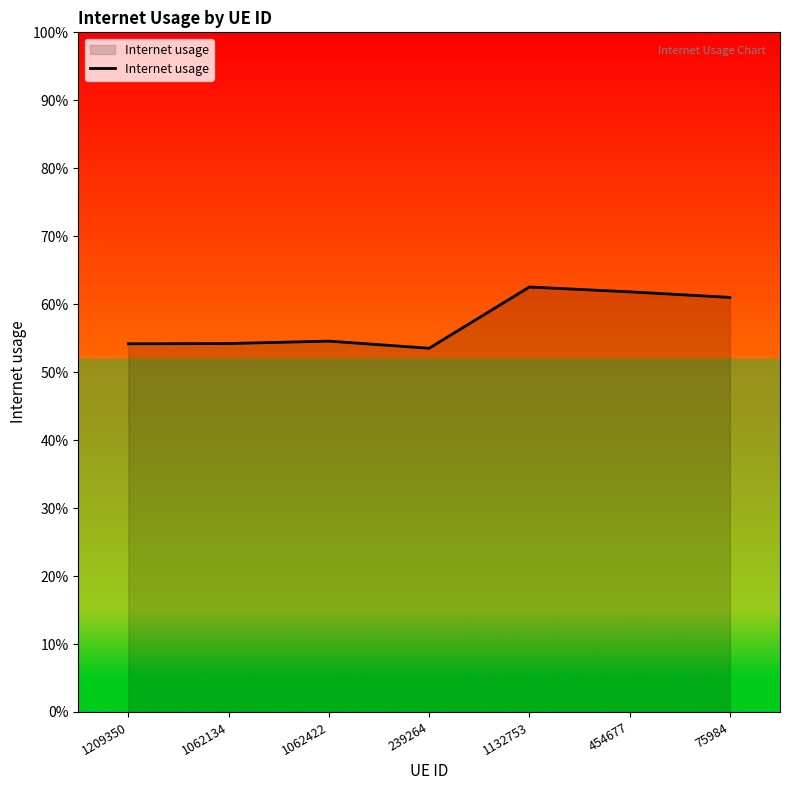

True or false: the data has more than 1 interior local peaks.

True